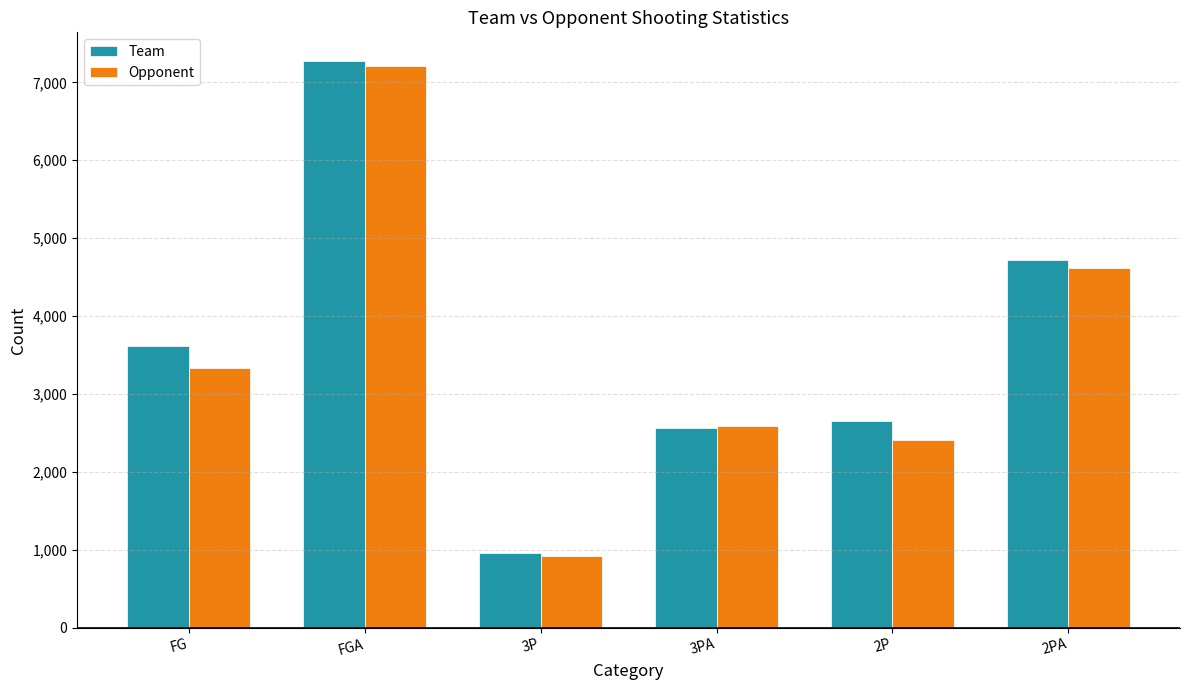

What is the approximate value of Team at 3P, to the nearest 10?

960